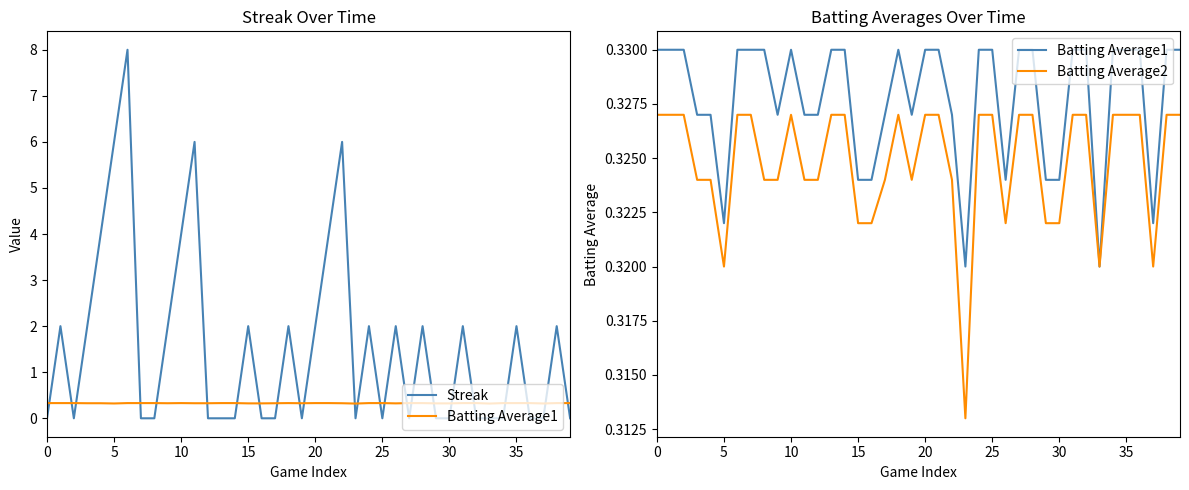

Between 33 and 35, which series saw the biggest shift?

Streak